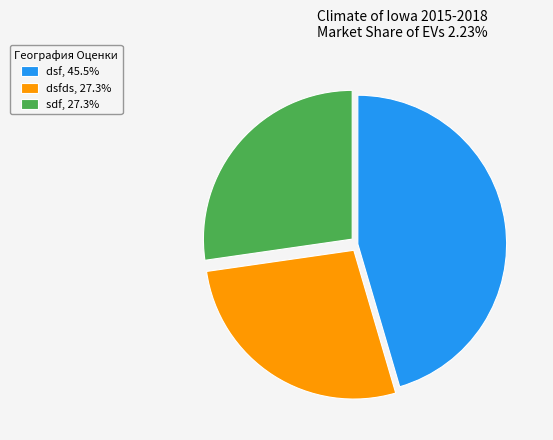

How many slices are in this pie chart?

3